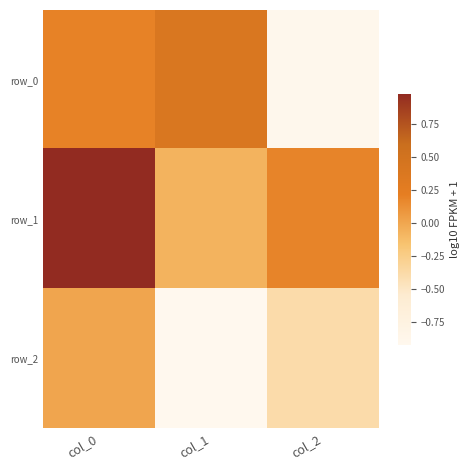

The row_2 series shows 0.0 at col_0. True or false?

False